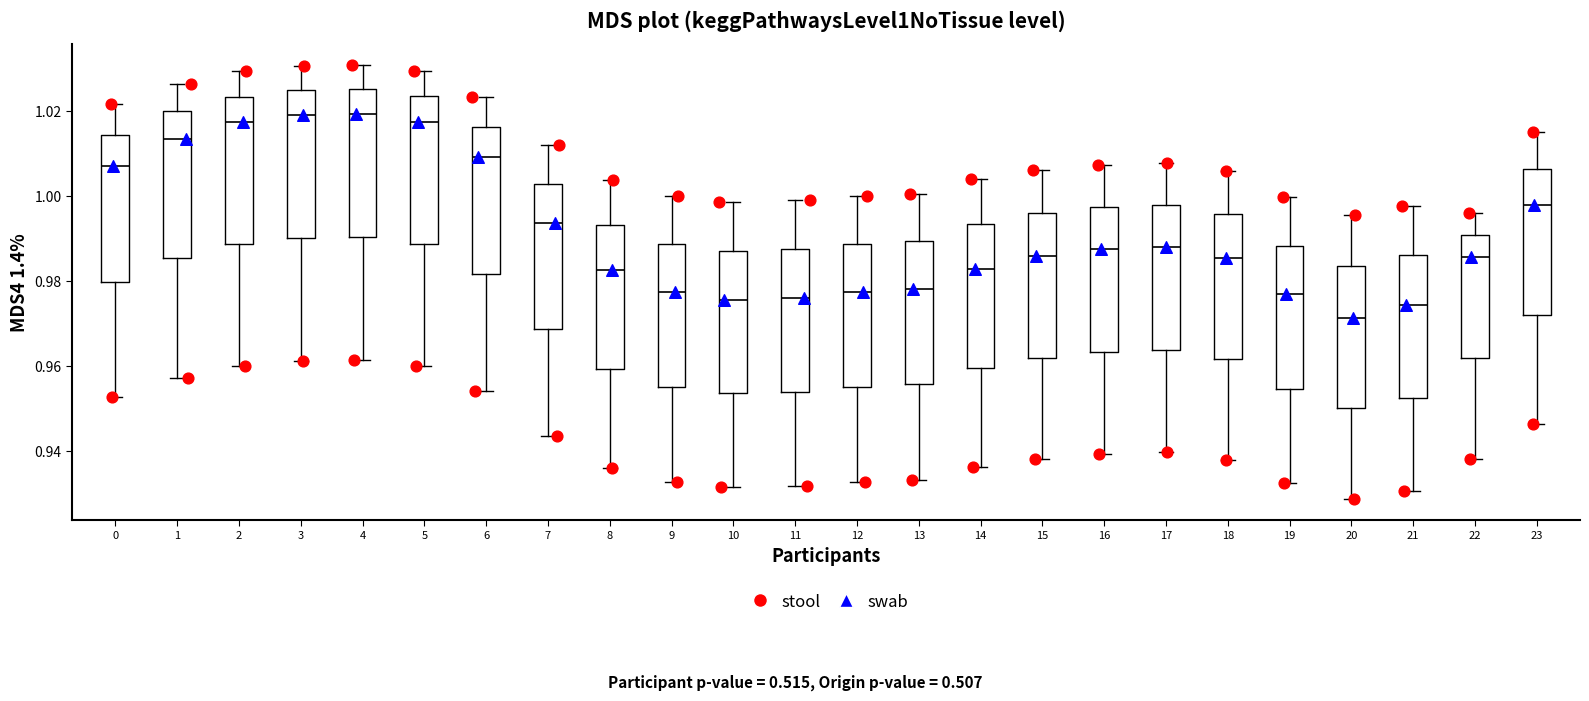

Reading left to right, read every box against the y-axis: the position of its median line, the range the box covers, and the ends of its whiskers. The values are not printed on the chart, so give them approximately, as read against the axis.

0: median 1.008, box 0.980 to 1.014, whiskers 0.952 to 1.022
1: median 1.014, box 0.986 to 1.020, whiskers 0.958 to 1.026
2: median 1.018, box 0.988 to 1.024, whiskers 0.960 to 1.030
3: median 1.020, box 0.990 to 1.024, whiskers 0.962 to 1.030
4: median 1.020, box 0.990 to 1.024, whiskers 0.962 to 1.030
5: median 1.018, box 0.988 to 1.024, whiskers 0.960 to 1.030
6: median 1.010, box 0.982 to 1.016, whiskers 0.954 to 1.024
7: median 0.994, box 0.968 to 1.002, whiskers 0.944 to 1.012
8: median 0.982, box 0.960 to 0.994, whiskers 0.936 to 1.004
9: median 0.978, box 0.956 to 0.988, whiskers 0.932 to 1.000
10: median 0.976, box 0.954 to 0.988, whiskers 0.932 to 0.998
11: median 0.976, box 0.954 to 0.988, whiskers 0.932 to 0.998
12: median 0.978, box 0.956 to 0.988, whiskers 0.932 to 1.000
13: median 0.978, box 0.956 to 0.990, whiskers 0.934 to 1.000
14: median 0.982, box 0.960 to 0.994, whiskers 0.936 to 1.004
15: median 0.986, box 0.962 to 0.996, whiskers 0.938 to 1.006
16: median 0.988, box 0.964 to 0.998, whiskers 0.940 to 1.008
17: median 0.988, box 0.964 to 0.998, whiskers 0.940 to 1.008
18: median 0.986, box 0.962 to 0.996, whiskers 0.938 to 1.006
19: median 0.976, box 0.954 to 0.988, whiskers 0.932 to 1.000
20: median 0.972, box 0.950 to 0.984, whiskers 0.928 to 0.996
21: median 0.974, box 0.952 to 0.986, whiskers 0.930 to 0.998
22: median 0.986, box 0.962 to 0.990, whiskers 0.938 to 0.996
23: median 0.998, box 0.972 to 1.006, whiskers 0.946 to 1.014